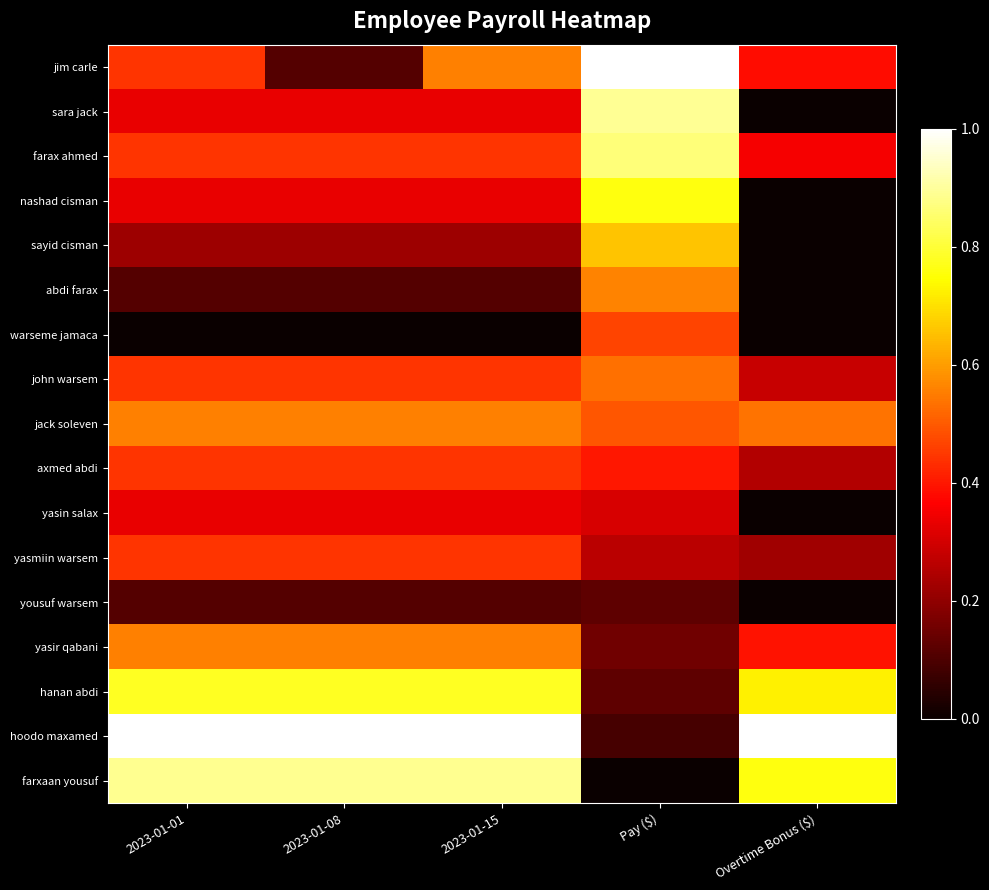

At how many categories does at least one series exceed 0?

5